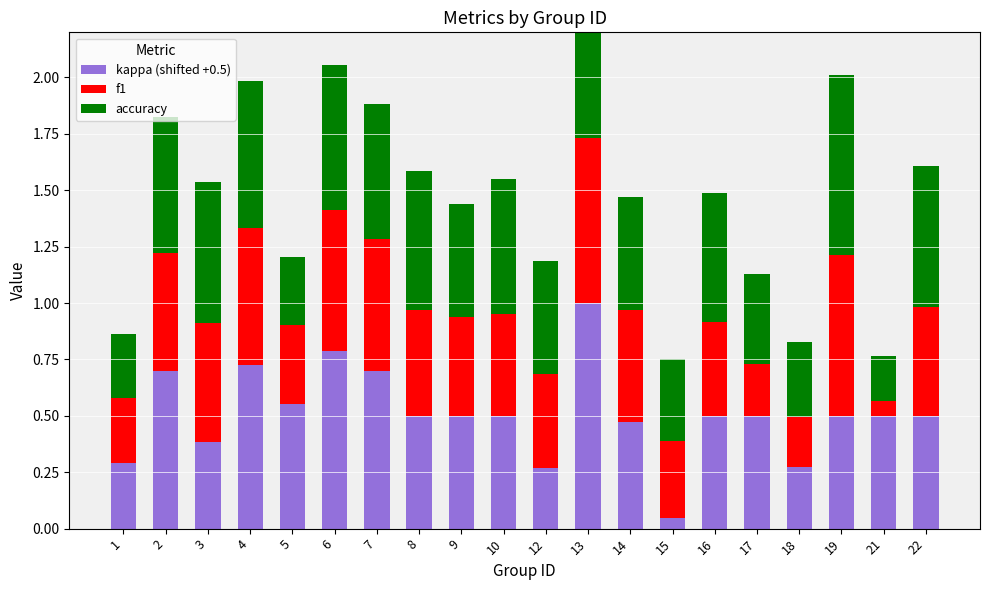

Which series has the largest total across all categories?

accuracy